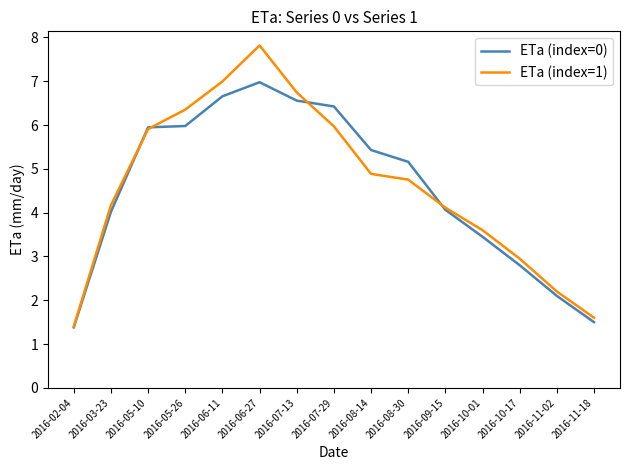

True or false: ETa (index=1) has a value of 6.0 at 2016-07-29.

True